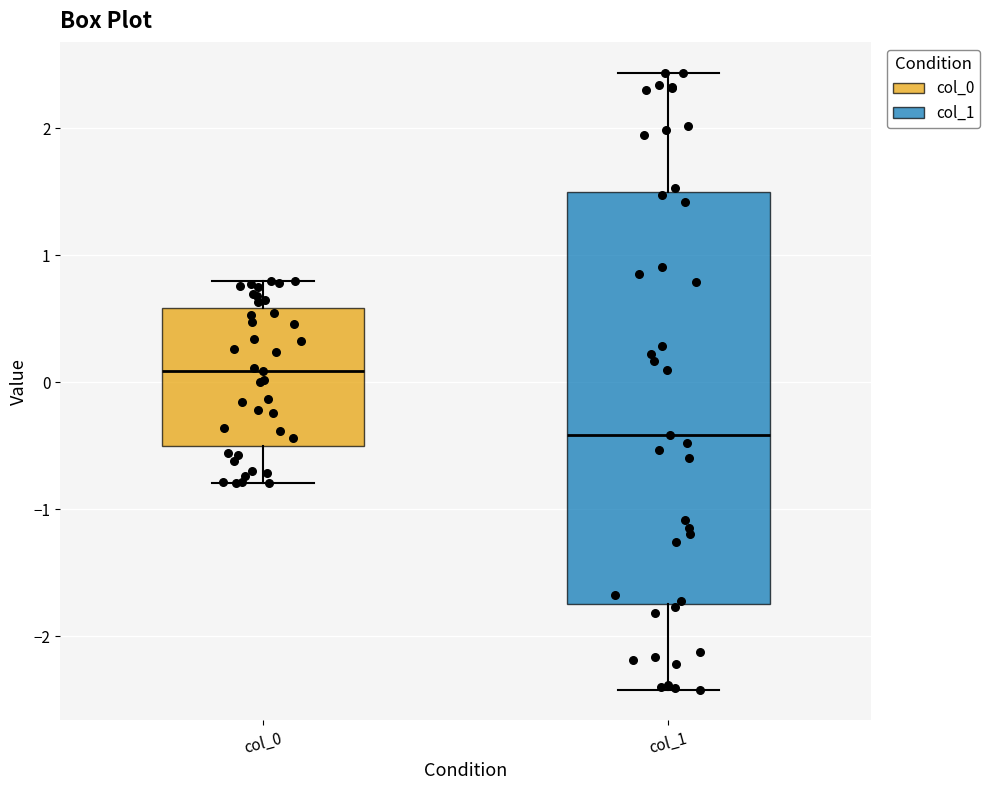

Reading left to right, transcribe this box plot: for each box, give where its median line is, the range the box spans, and where its two whiskers end, as read against the y-axis. The values are not printed on the chart, so give them approximately, as read against the axis.

col_0: median 0.1, box -0.5 to 0.6, whiskers -0.8 to 0.8
col_1: median -0.4, box -1.7 to 1.5, whiskers -2.4 to 2.4